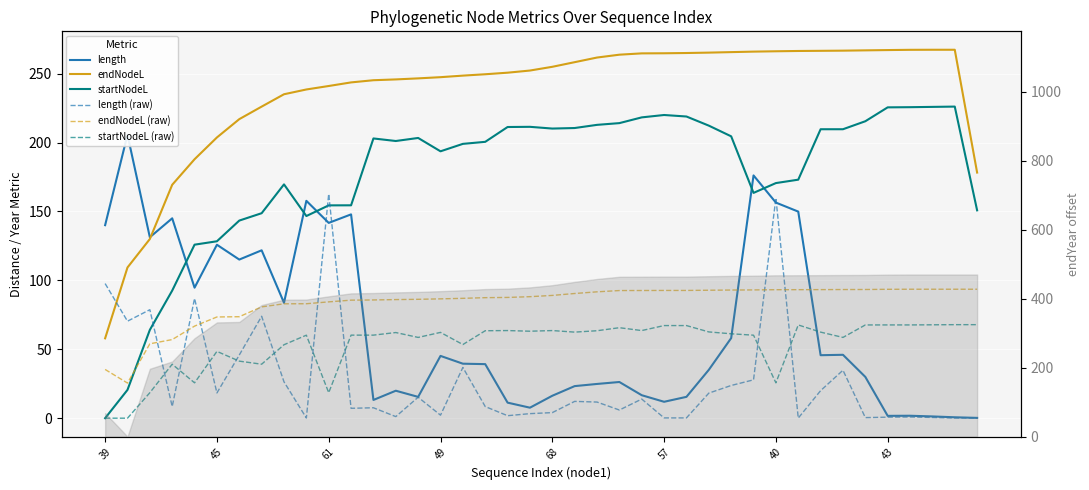

At which category does the chart reach its minimum across all series?

39